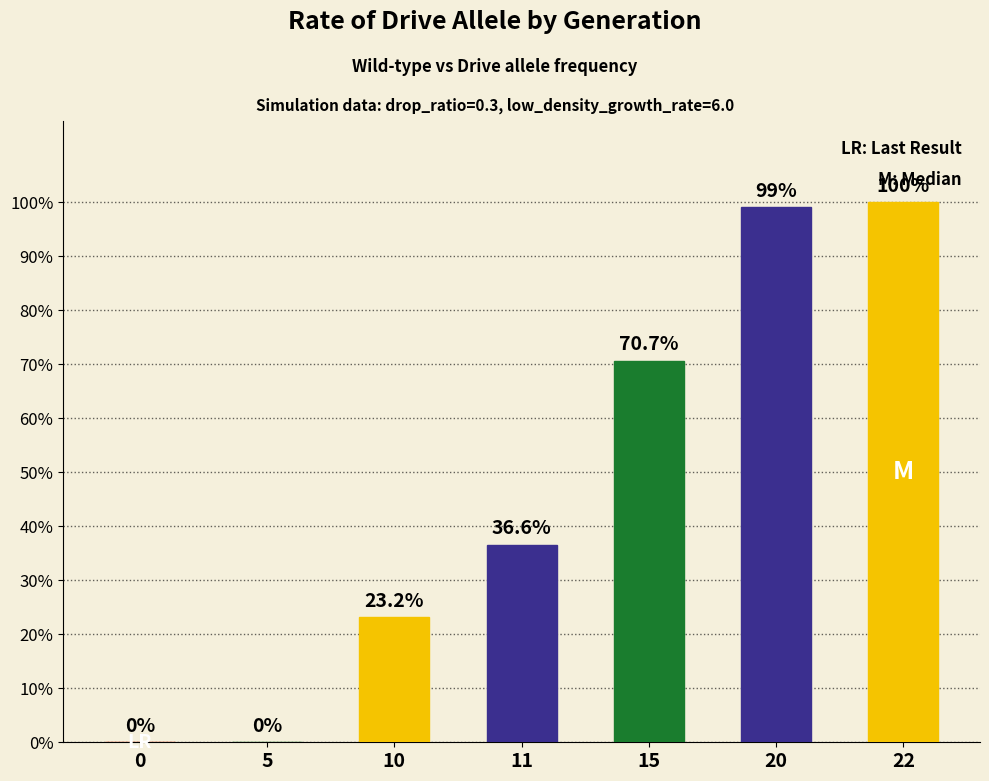

Does the chart contain stacked bars?

No